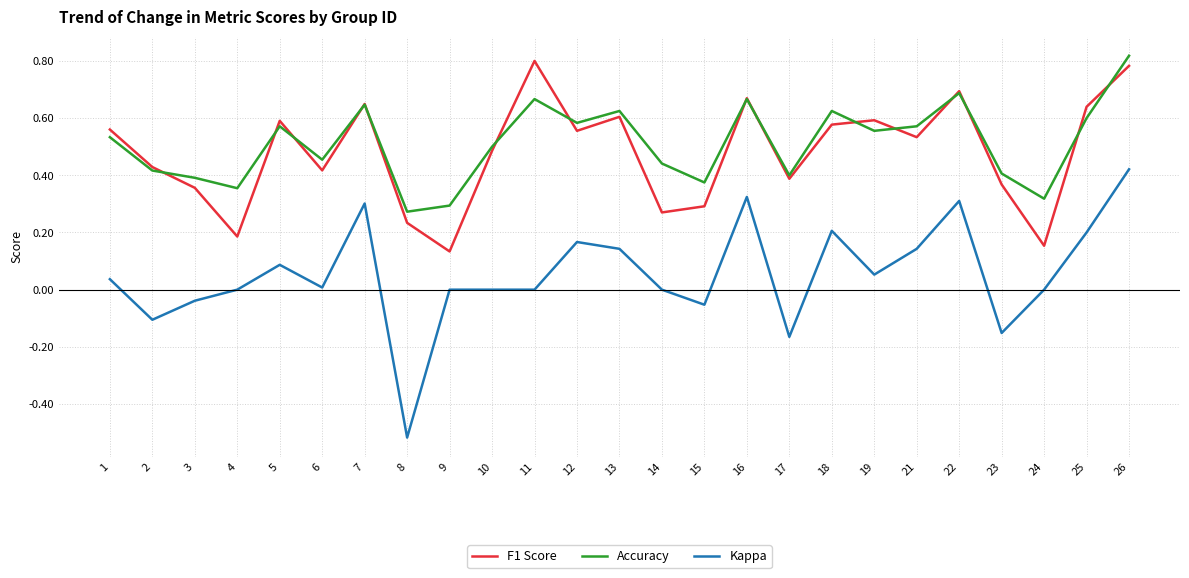

Which category has the highest value in the Kappa series?

26